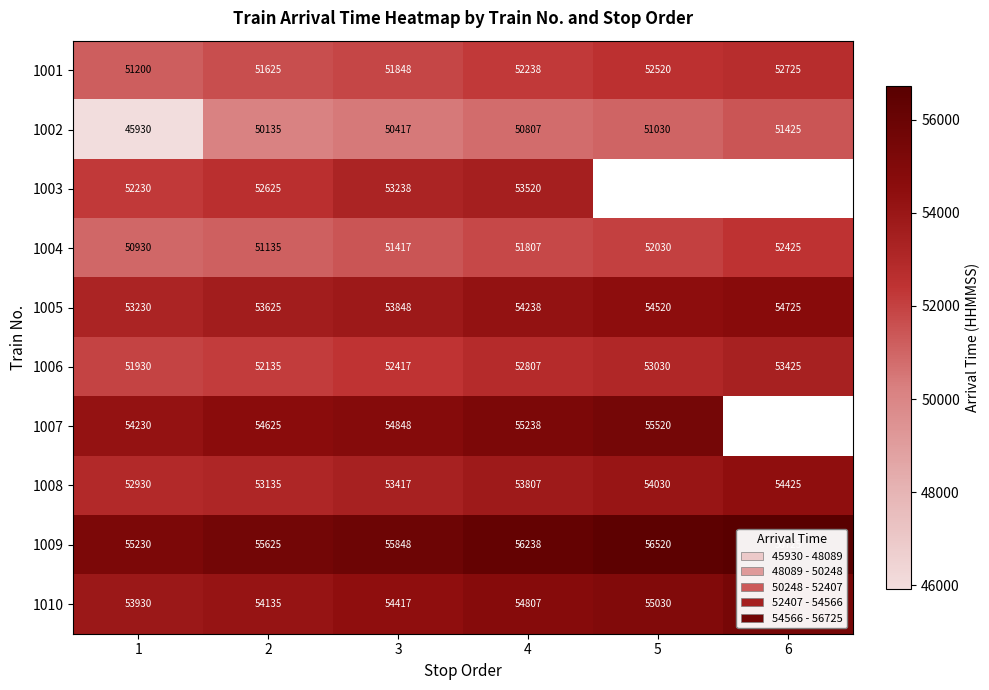

Rank the series at 4 from highest to lowest value.

1009, 1007, 1010, 1005, 1008, 1003, 1006, 1001, 1004, 1002